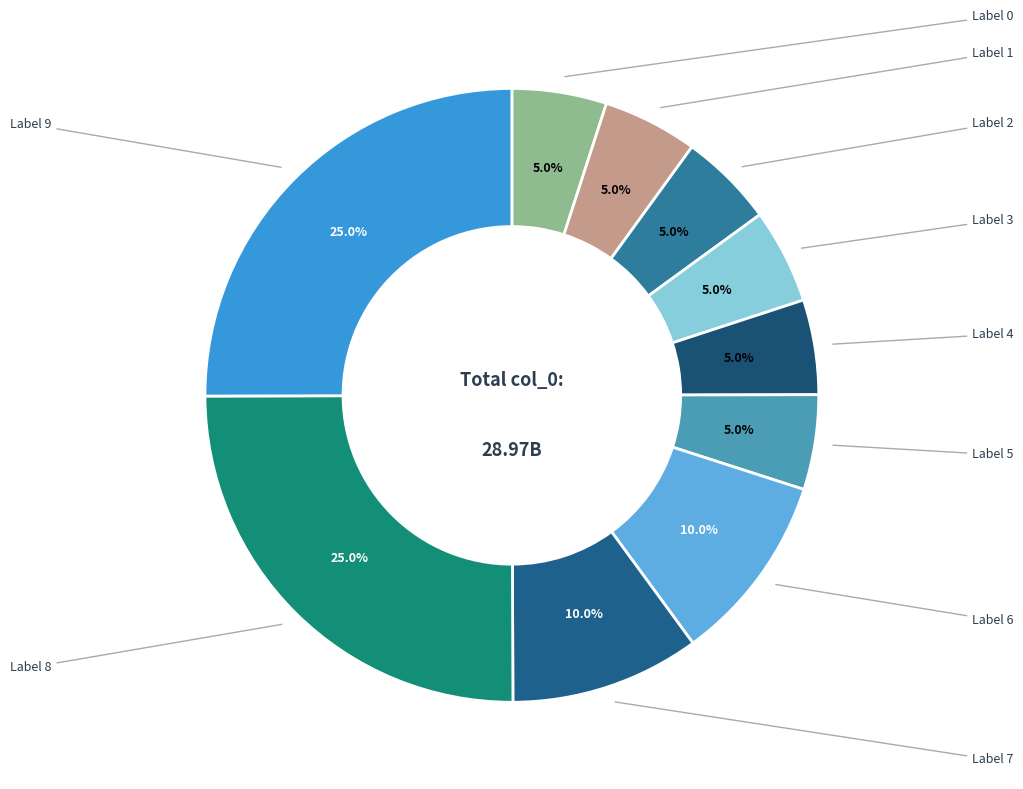

Does any single category account for the majority?

No